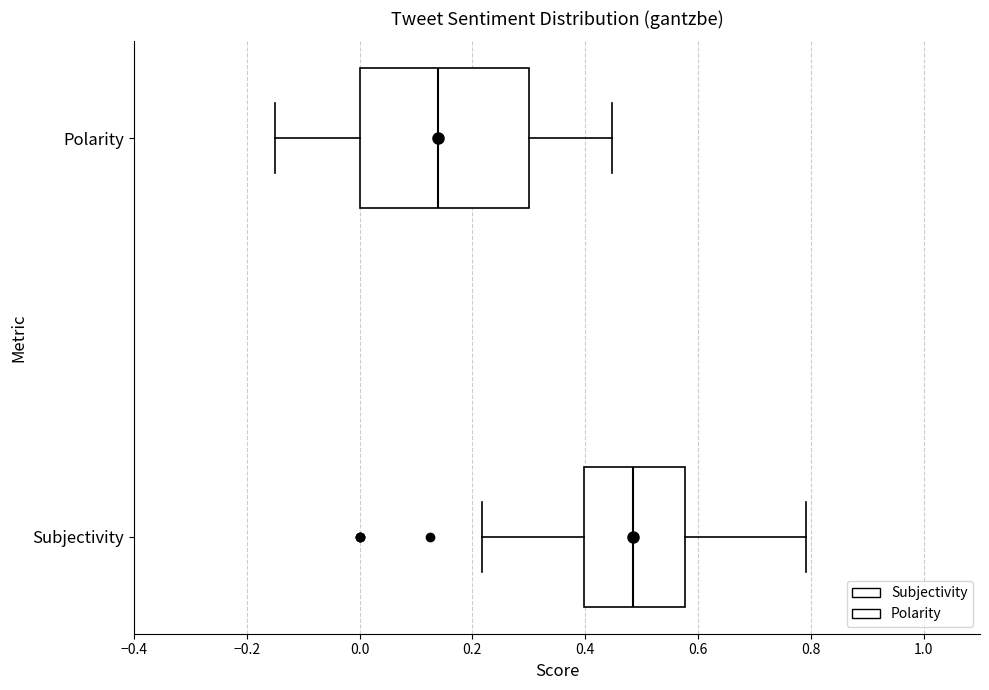

Comparing the boxes themselves (not the whiskers), which one is the widest?

Polarity